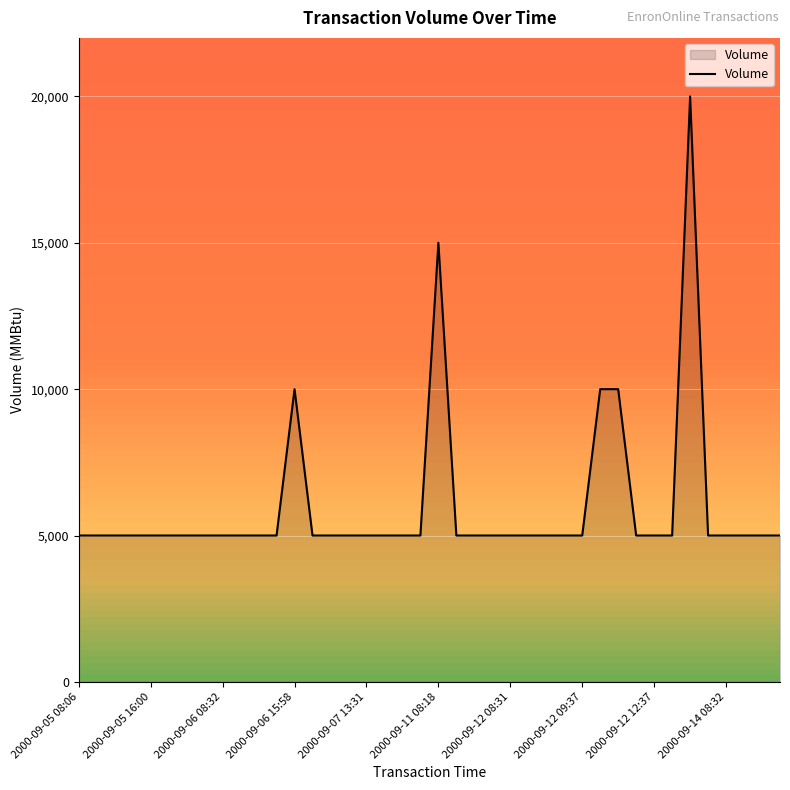

What is the highest value of the Volume series?

20000